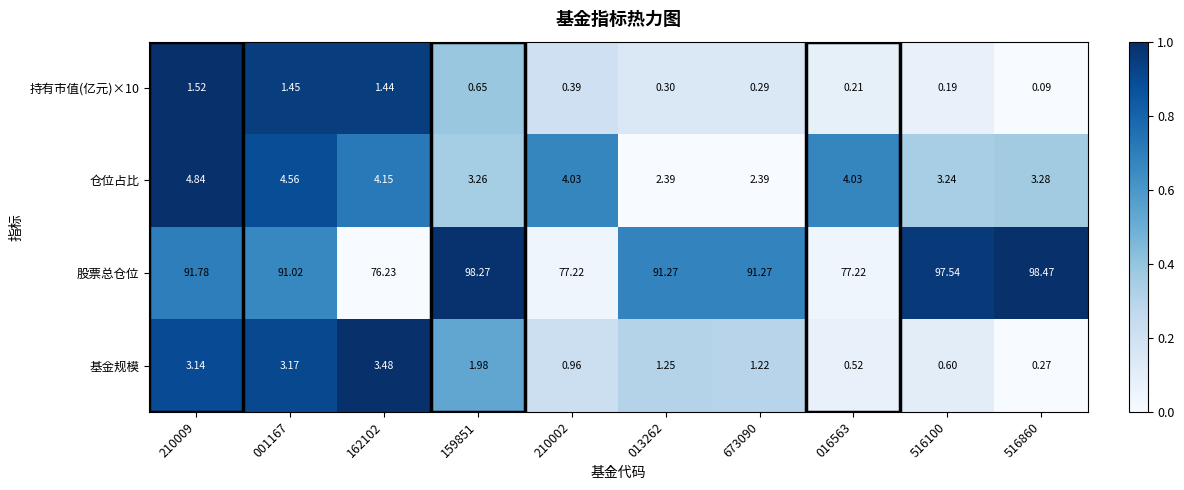

Is the value of 基金规模 at 162102 greater than the value of 仓位占比 at 162102?

No